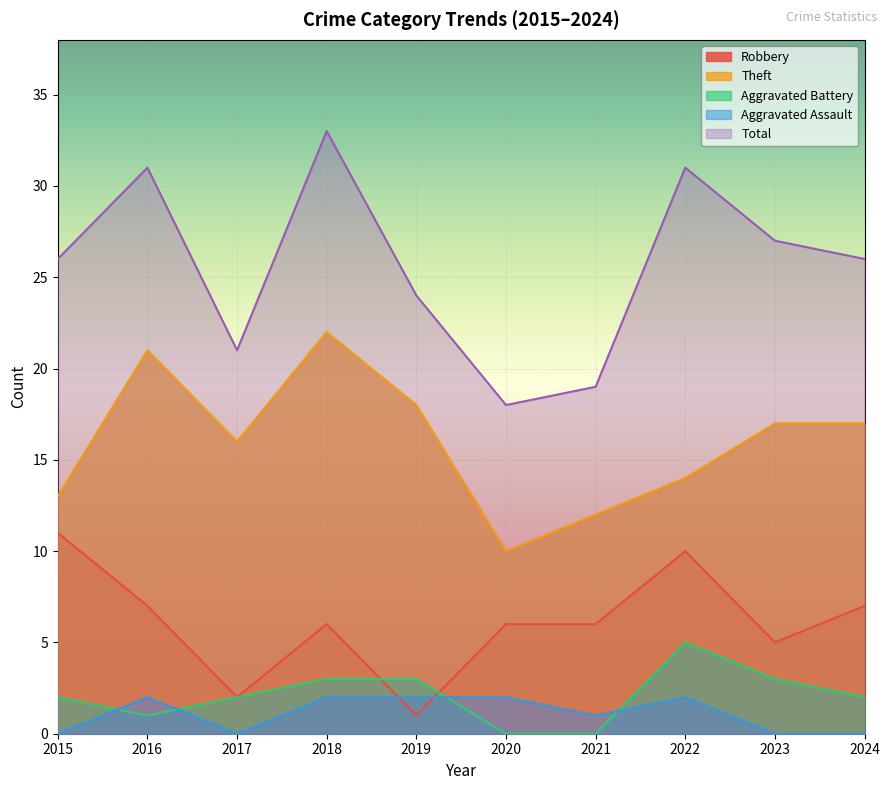

Reading left to right, transcribe all the data shown in this chart.

Robbery: 2015=11	2016=7	2017=2	2018=6	2019=1	2020=6	2021=6	2022=10	2023=5	2024=7
Theft: 2015=13	2016=21	2017=16	2018=22	2019=18	2020=10	2021=12	2022=14	2023=17	2024=17
Aggravated Battery: 2015=2	2016=1	2017=2	2018=3	2019=3	2020=0	2021=0	2022=5	2023=3	2024=2
Aggravated Assault: 2015=0	2016=2	2017=0	2018=2	2019=2	2020=2	2021=1	2022=2	2023=0	2024=0
Total: 2015=26	2016=31	2017=21	2018=33	2019=24	2020=18	2021=19	2022=31	2023=27	2024=26